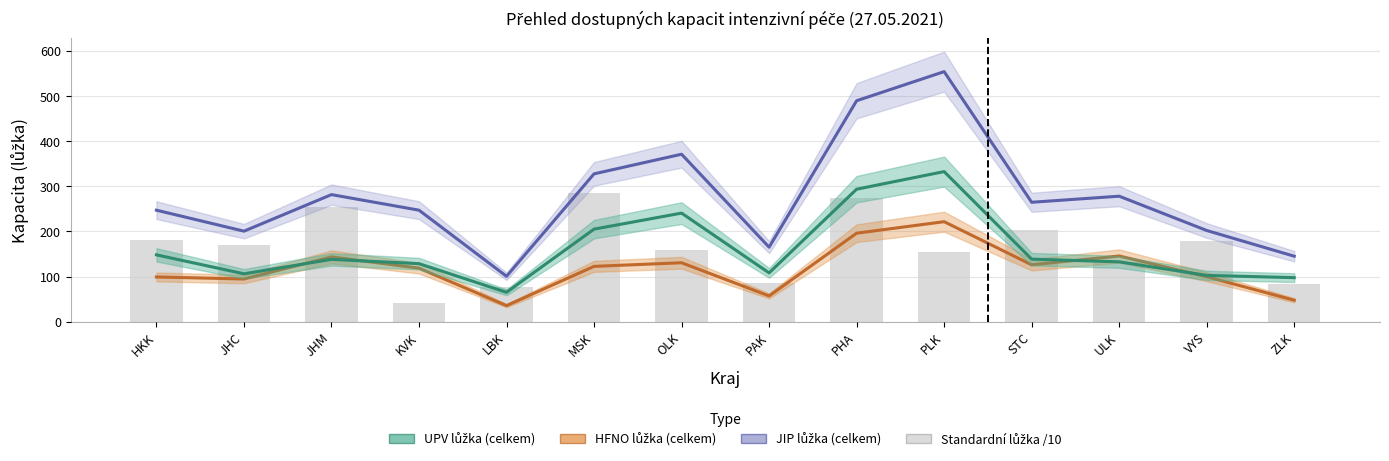

True or false: HFNO lůžka (celkem) has a value of 94.5 at JHC.

True